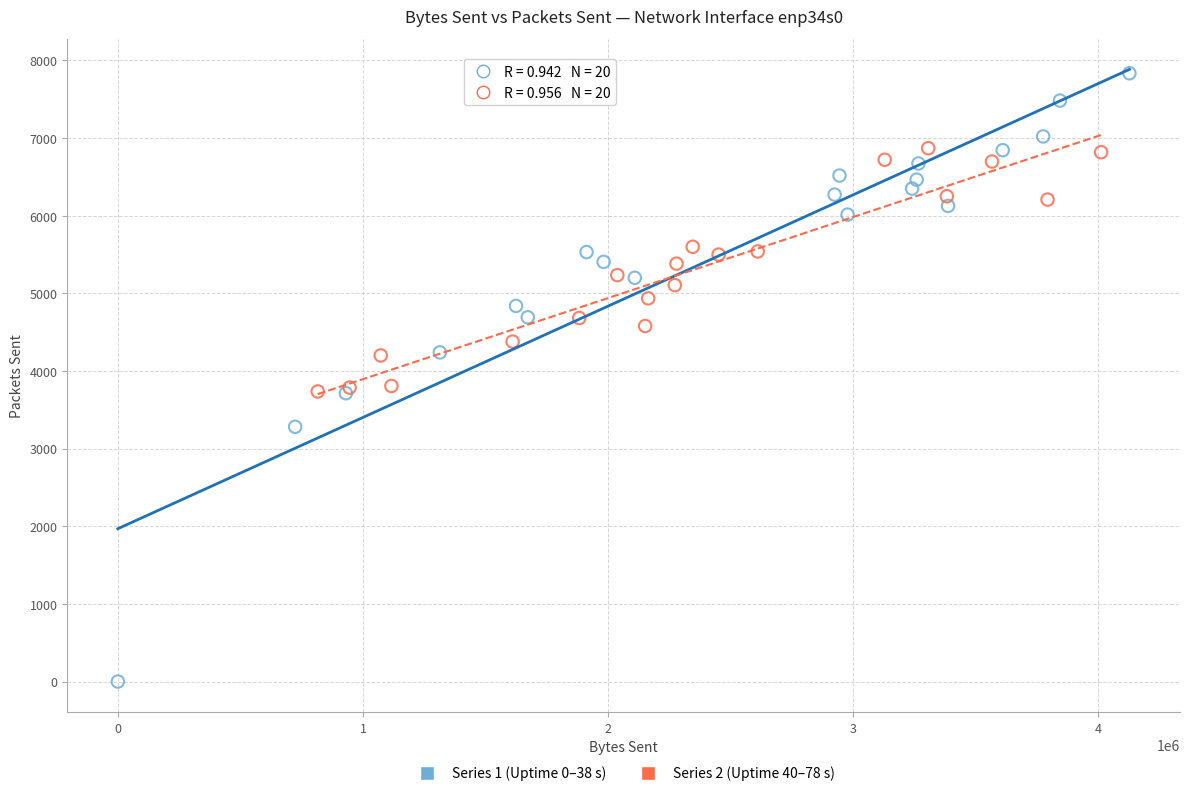

Which series reaches the maximum Y coordinate?

Series 1 (Uptime 0–38 s)